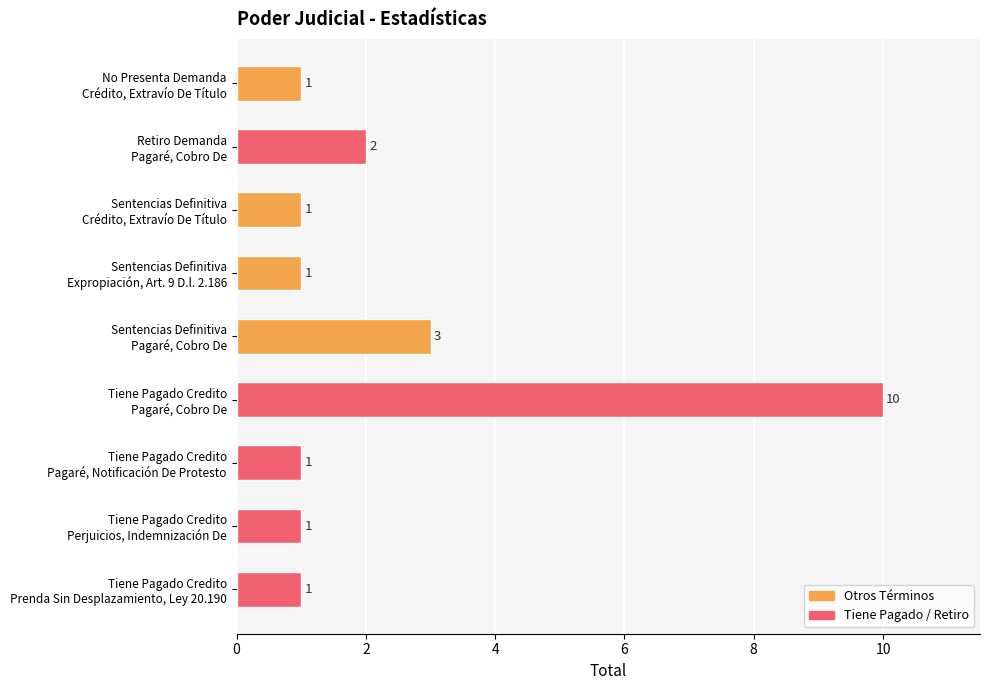

What is the sum of all values?

21